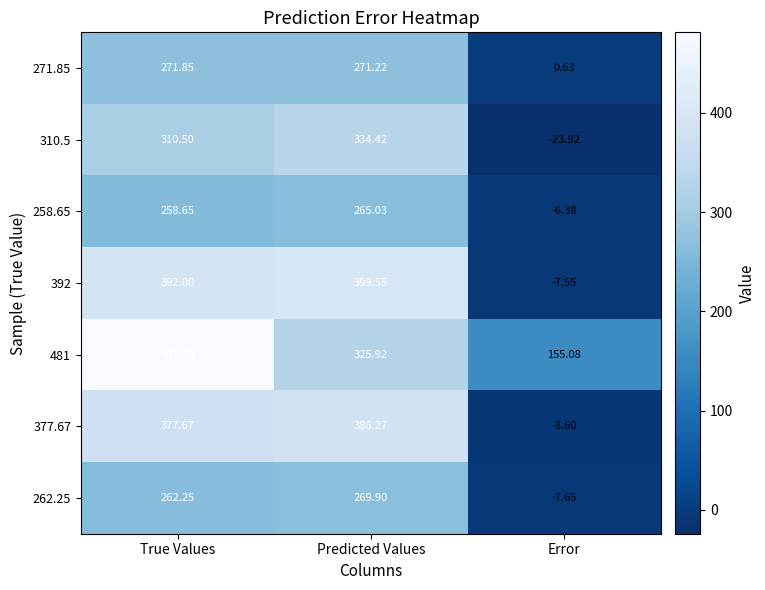

At which label is 481 closest to 318?

Predicted Values